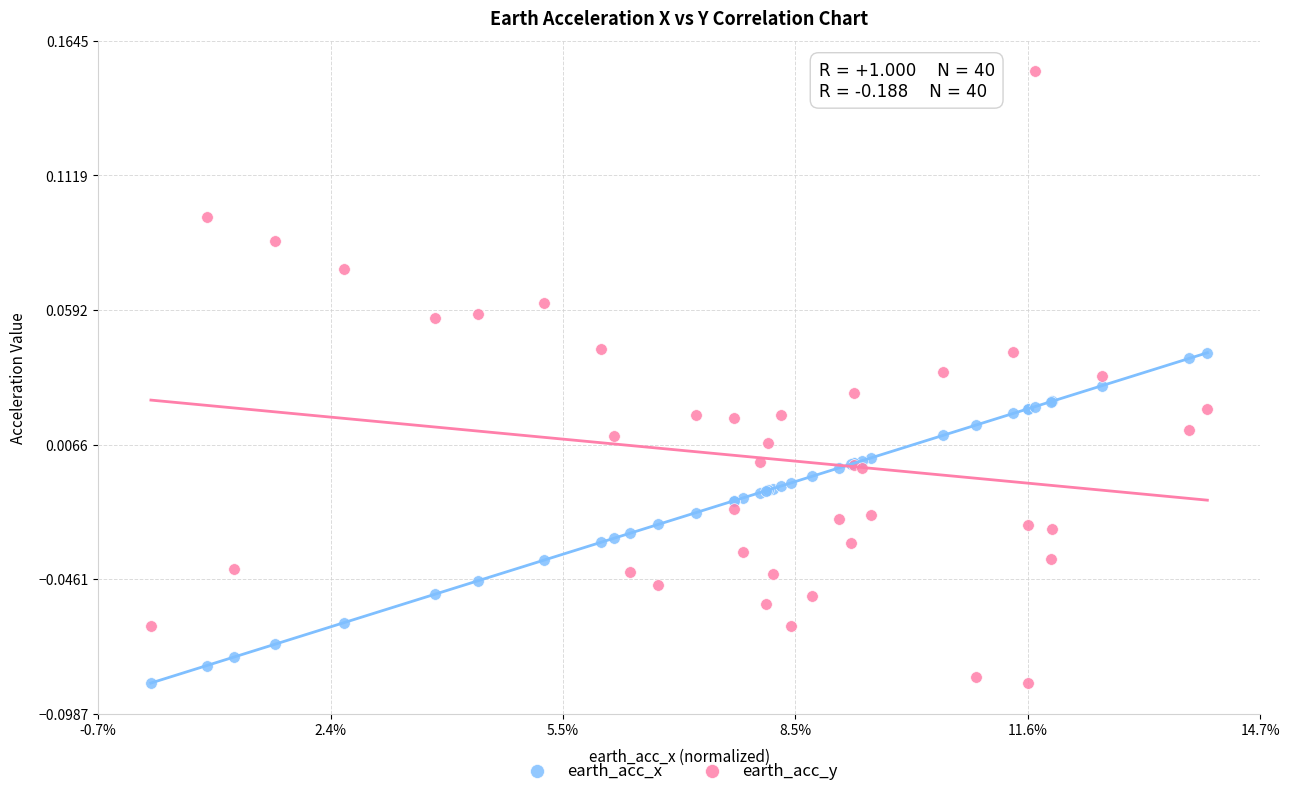

Which series reaches the maximum Y coordinate?

earth_acc_y